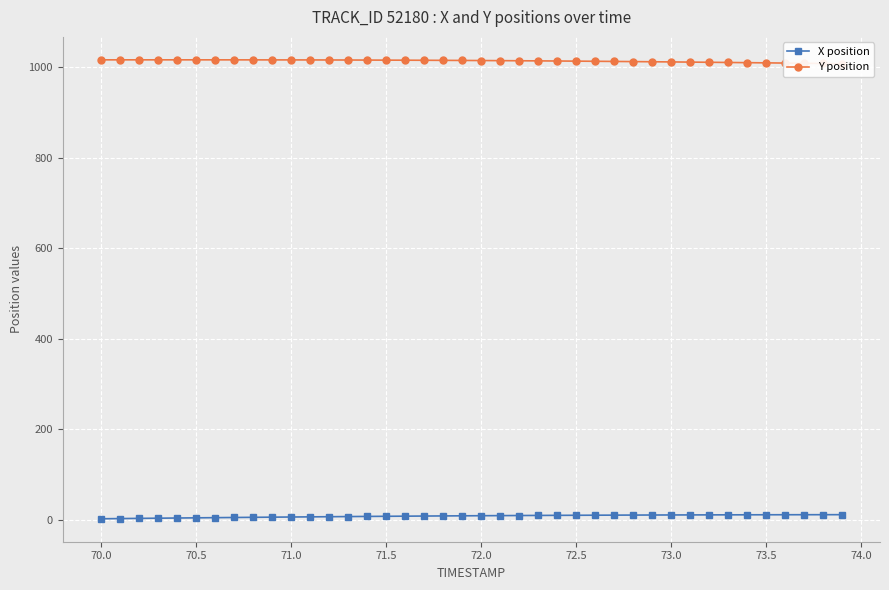

Count the number of data series in this chart.

2